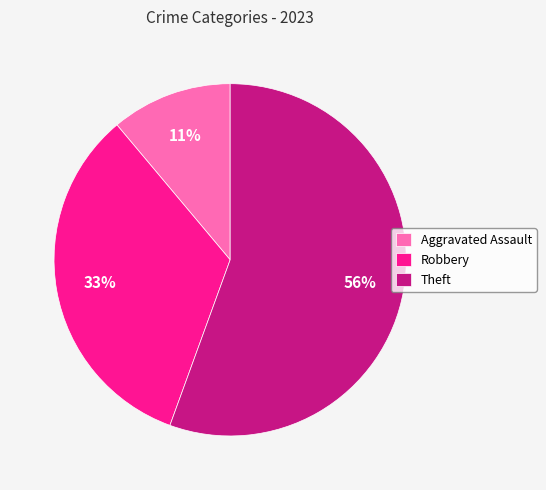

How many slices are in this pie chart?

3